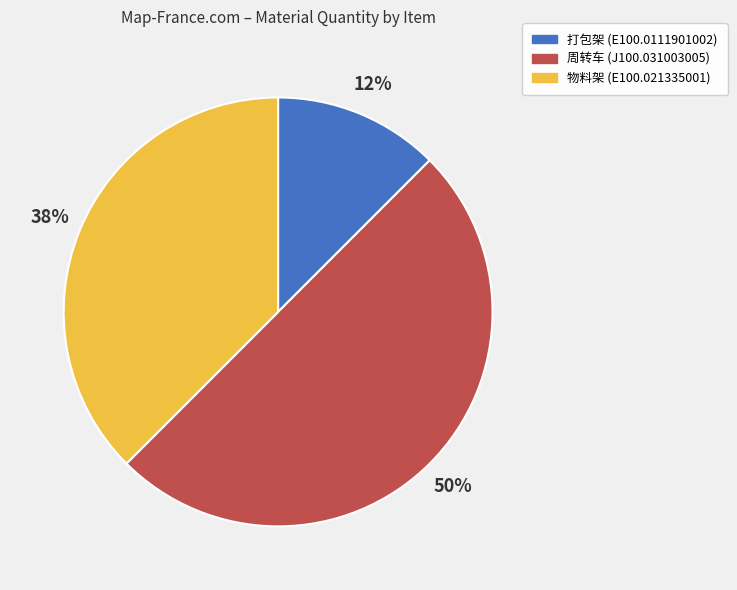

Which slice is the smallest?

打包架 (E100.0111901002)